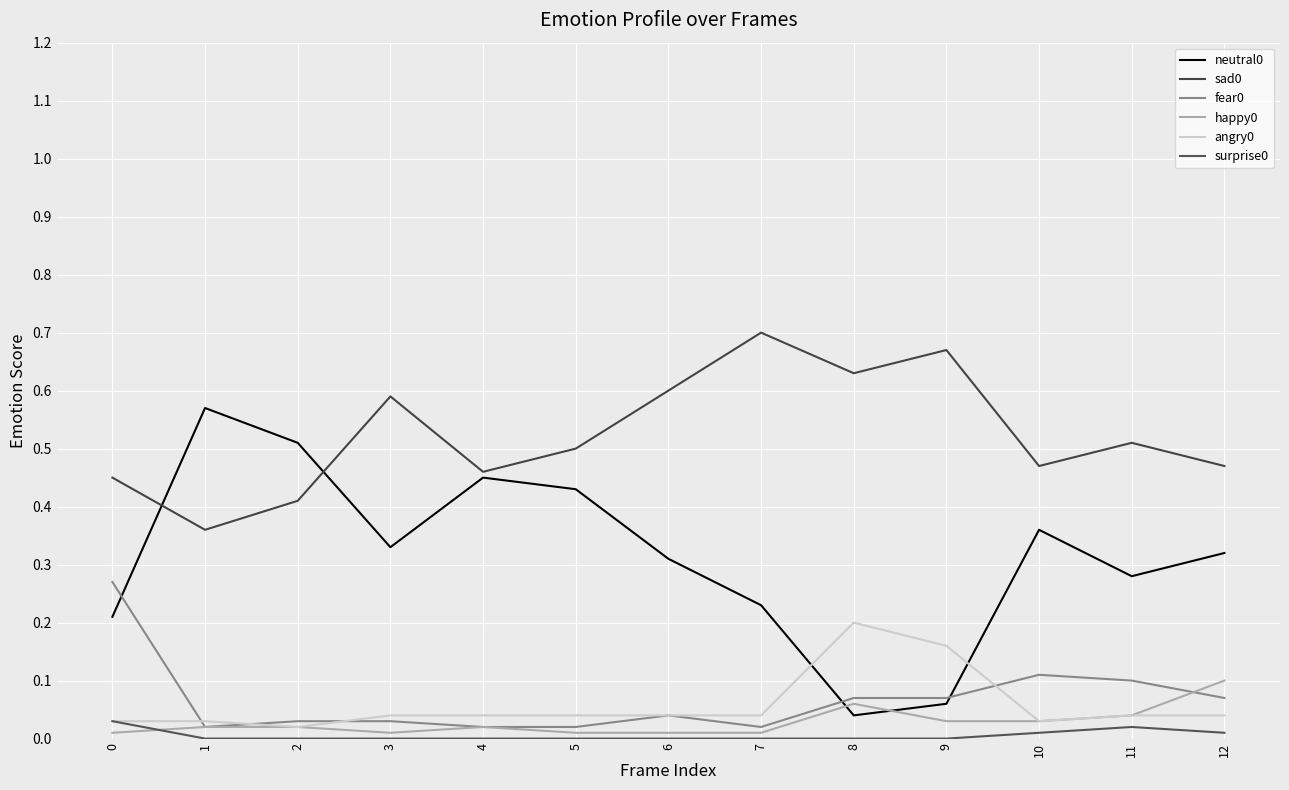

What is the sum of all sad0 values?

6.8